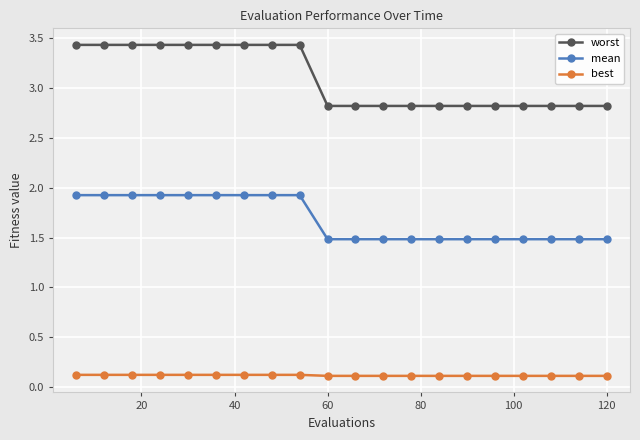

Which series has the largest total across all categories?

worst